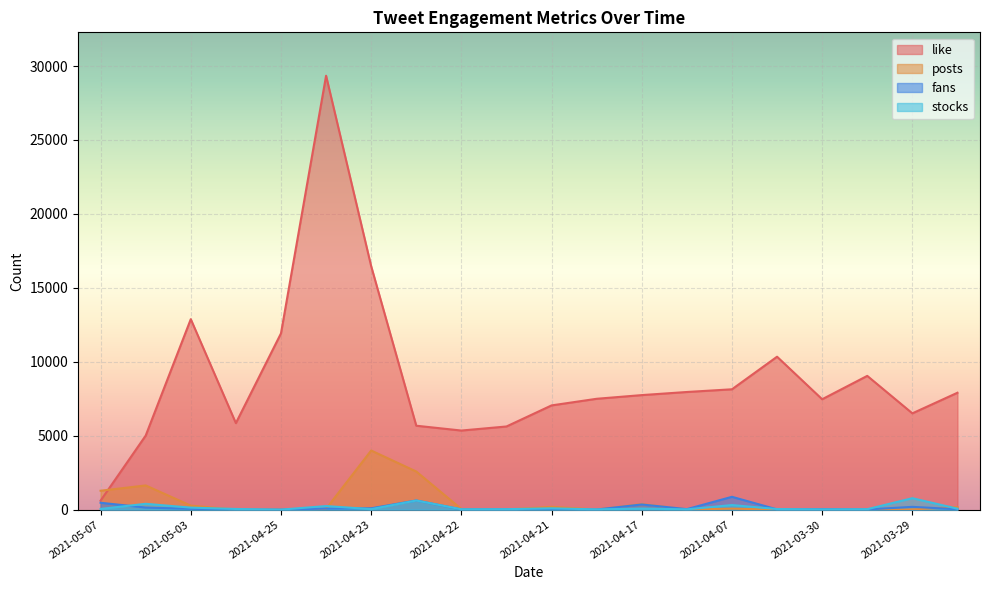

Reading left to right, extract all data points from this chart.

like: 605	5005	12880	5850	11919	29344	16463	5674	5348	5623	7048	7496	7745	7955	8138	10341	7464	9045	6511	7904
posts: 1277	1636	270	2	0	55	3997	2577	40	4	191	4	376	8	65	2	8	5	13	169
fans: 464	139	54	1	0	69	90	617	13	23	18	7	348	32	866	15	29	13	187	25
stocks: 47	393	135	44	0	241	33	614	23	31	88	16	73	18	309	40	16	29	773	62